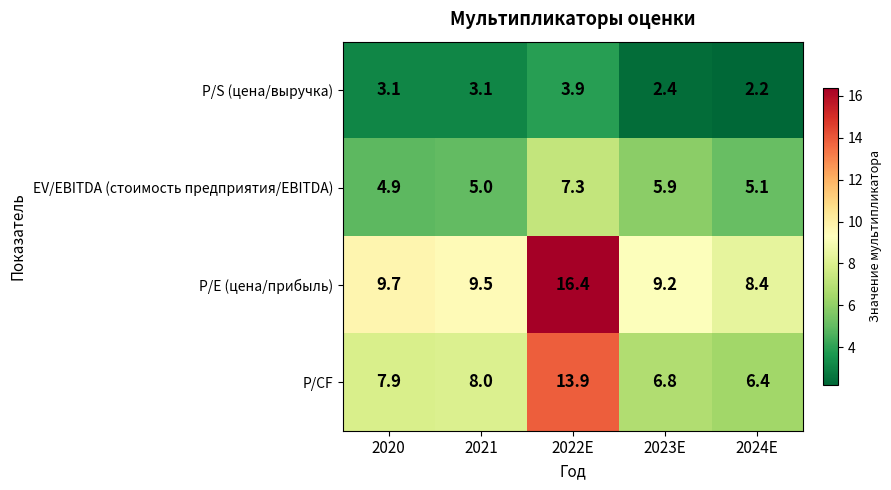

At how many categories does at least one series exceed 13?

1